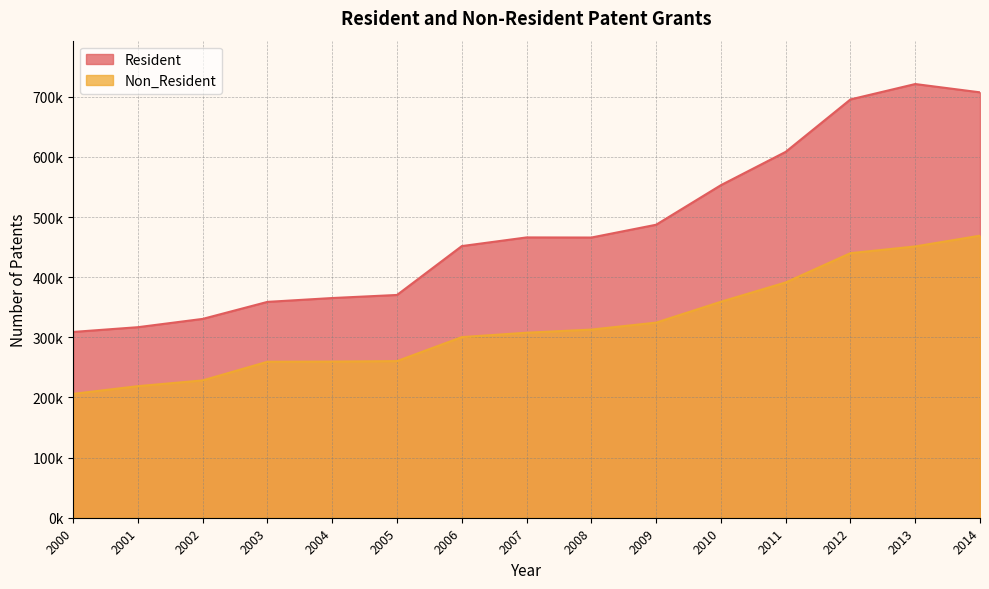

What is the average value of the Non_Resident series?

319273